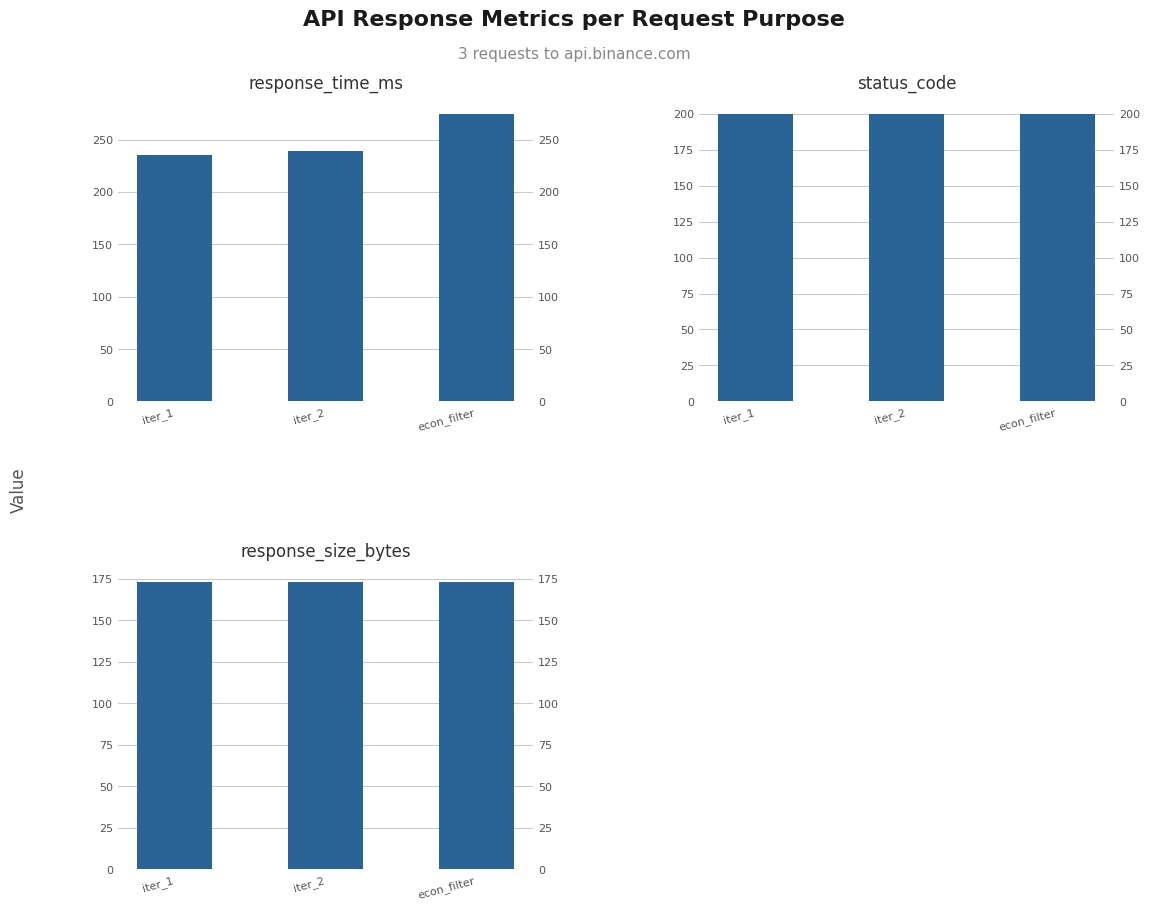

What is the total value across all series at iter_1?

608.4